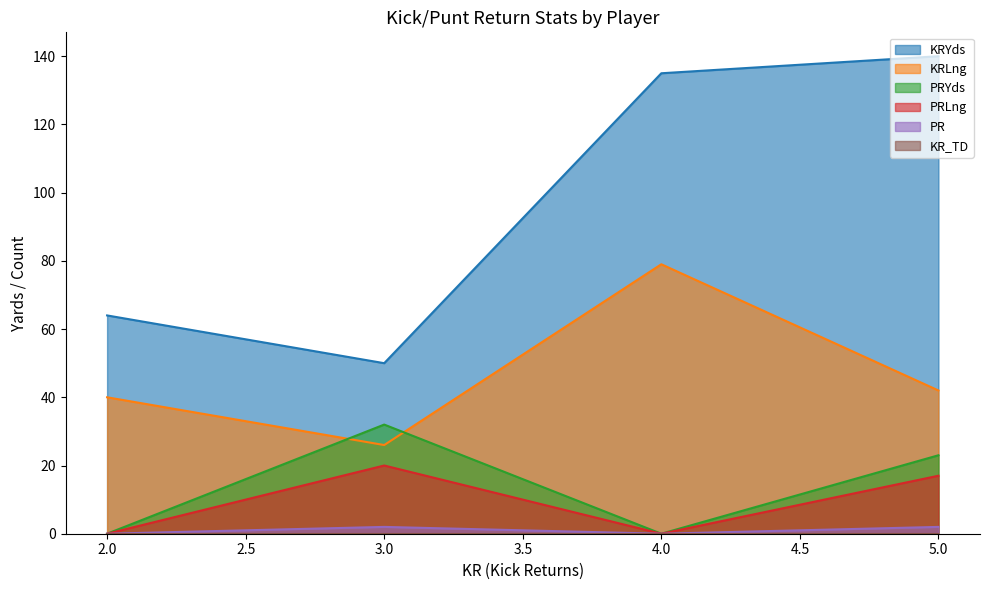

Which series has the largest total across all categories?

KRYds